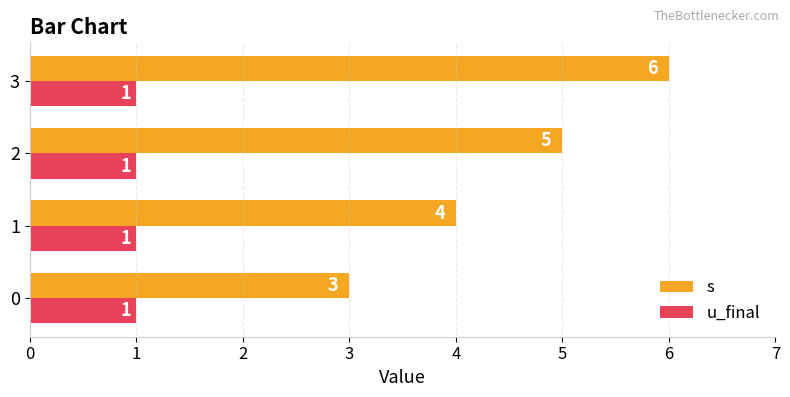

What is the difference between the highest and lowest values at 3?

5